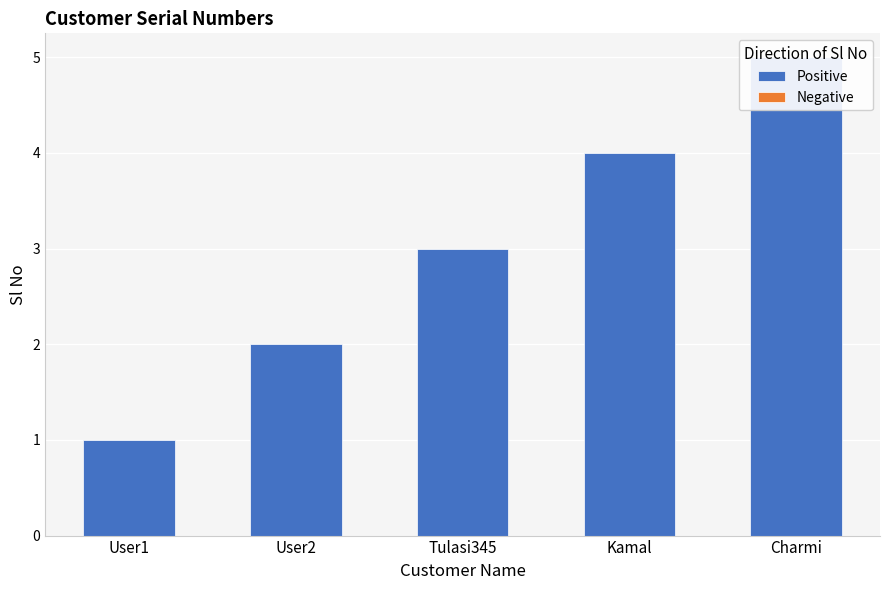

Rank the categories by Negative value from lowest to highest.

User1, User2, Tulasi345, Kamal, Charmi